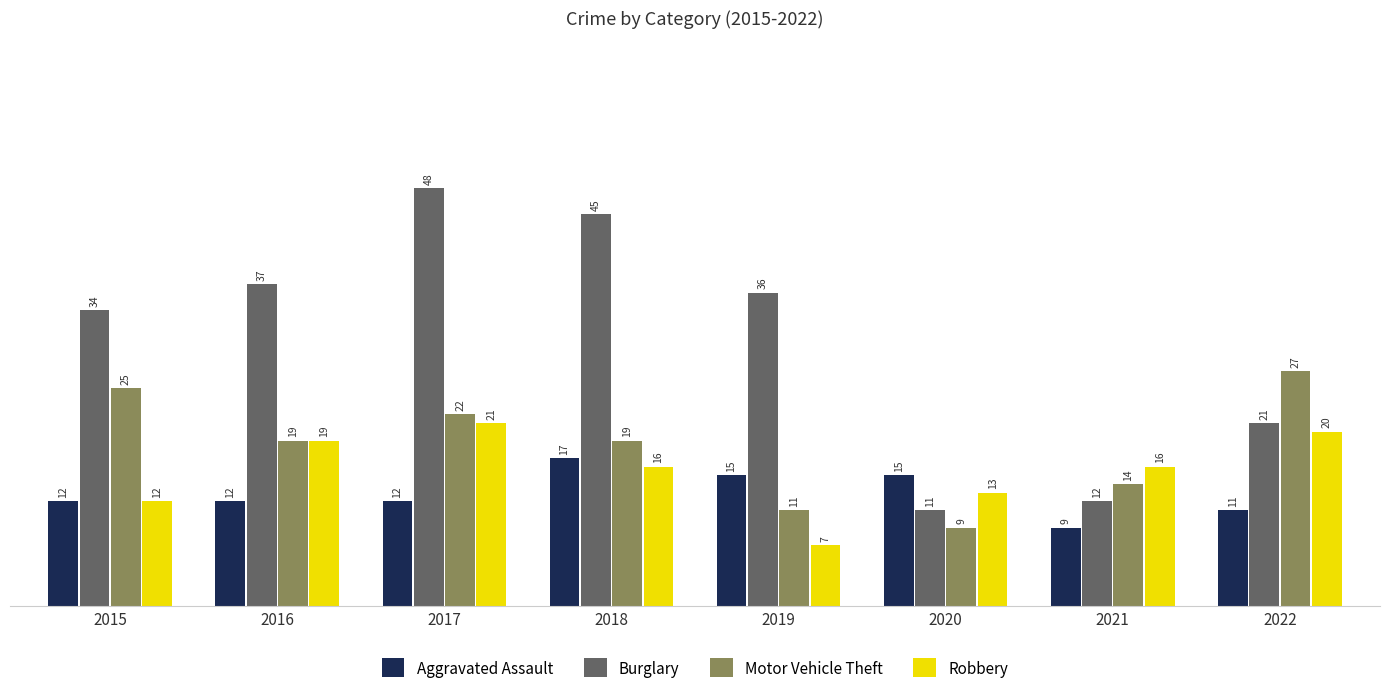

Which series has the largest total across all categories?

Burglary